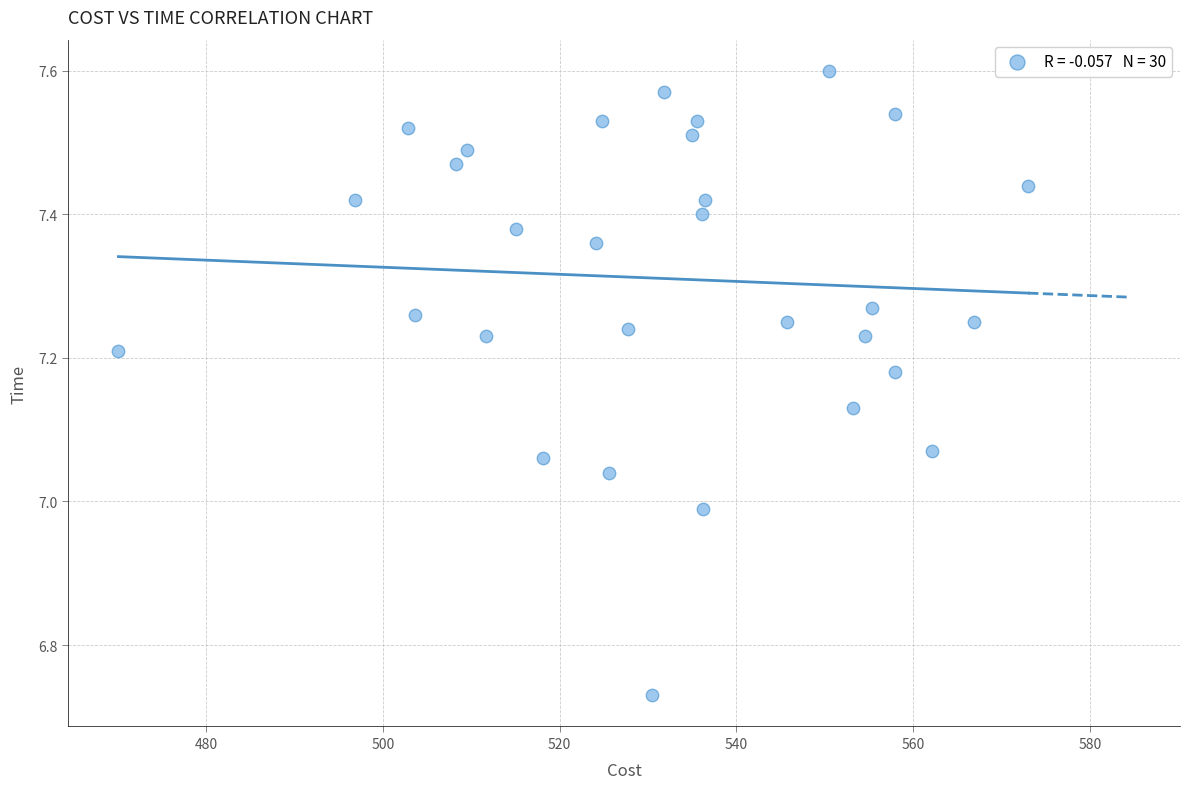

What is the range of X values (max minus min)?

102.9